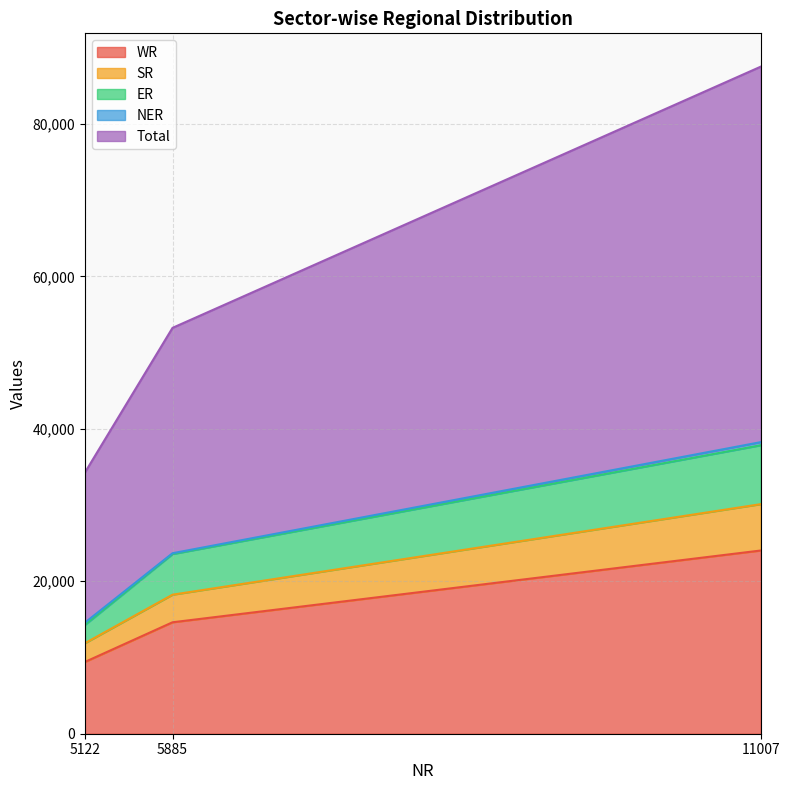

What is the value of the WR point at the 2nd from the left?

14618